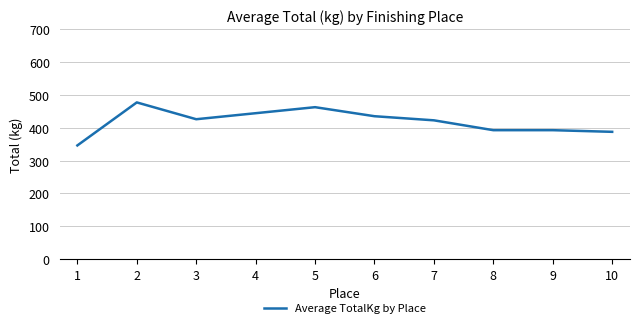

Where is the data nearest to the value 411?

7